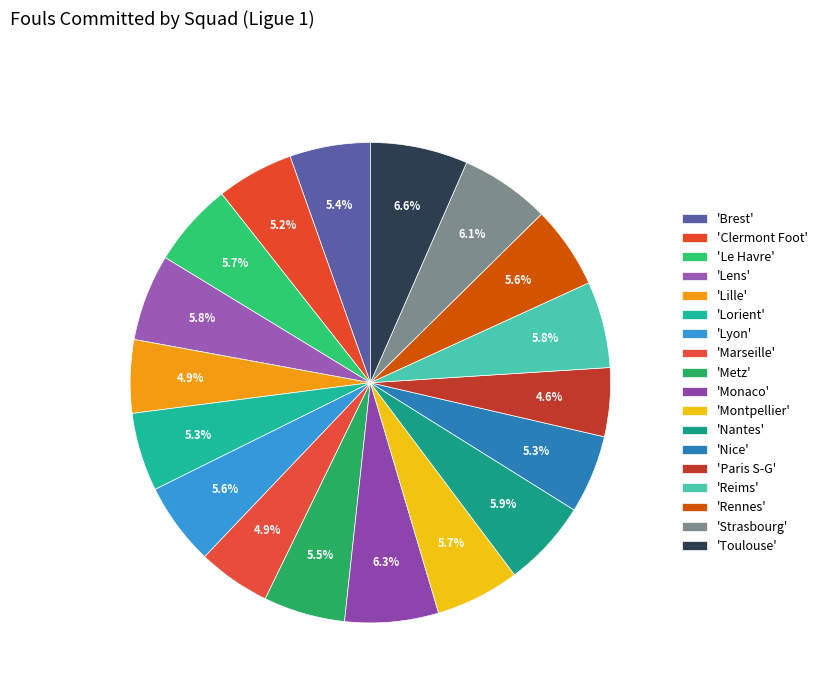

Count the number of slices in the pie.

18